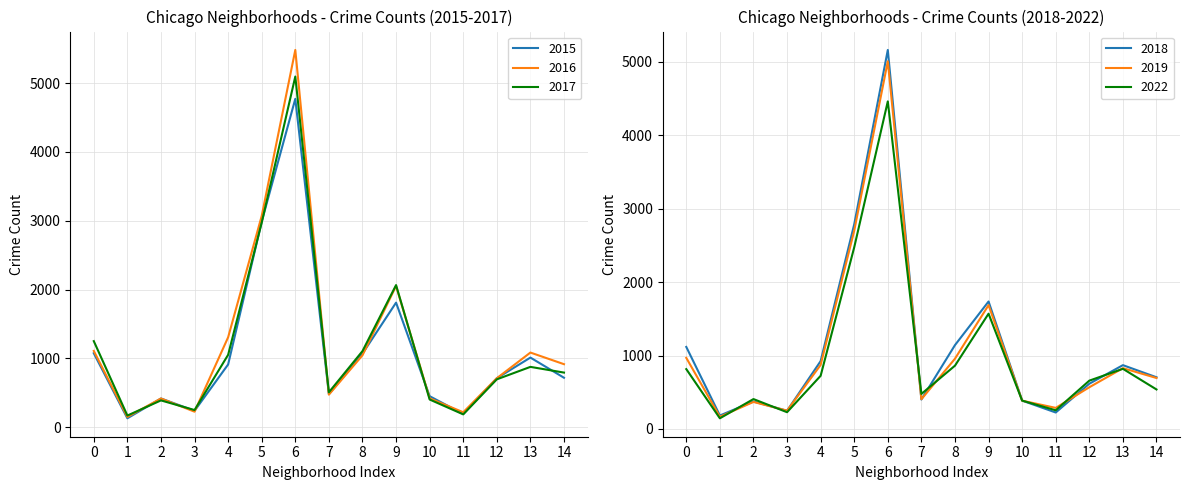

What are all the series names shown in the legend?

2015, 2016, 2017, 2018, 2019, 2022